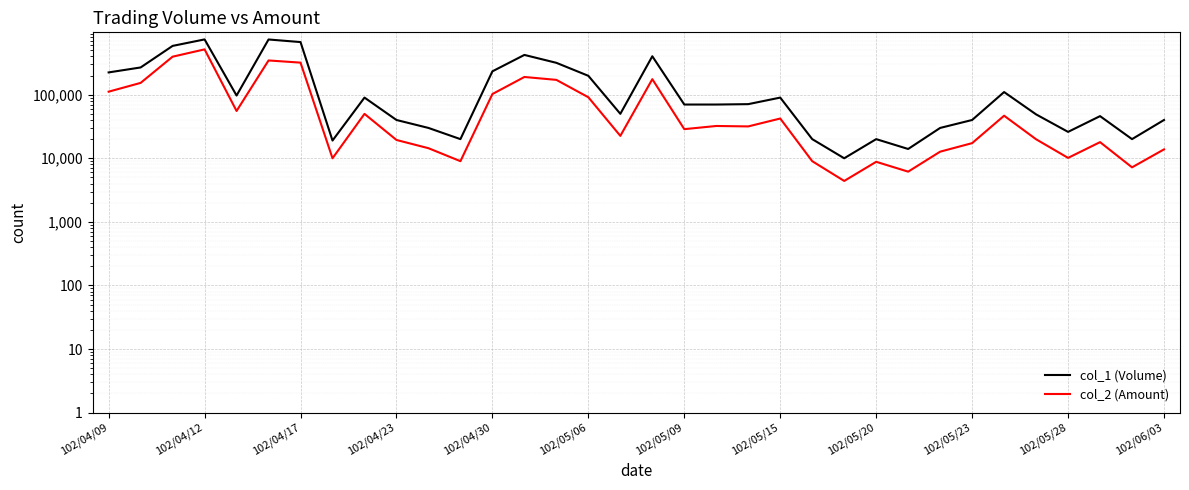

Which series has the largest range (max minus min)?

col_1 (Volume)